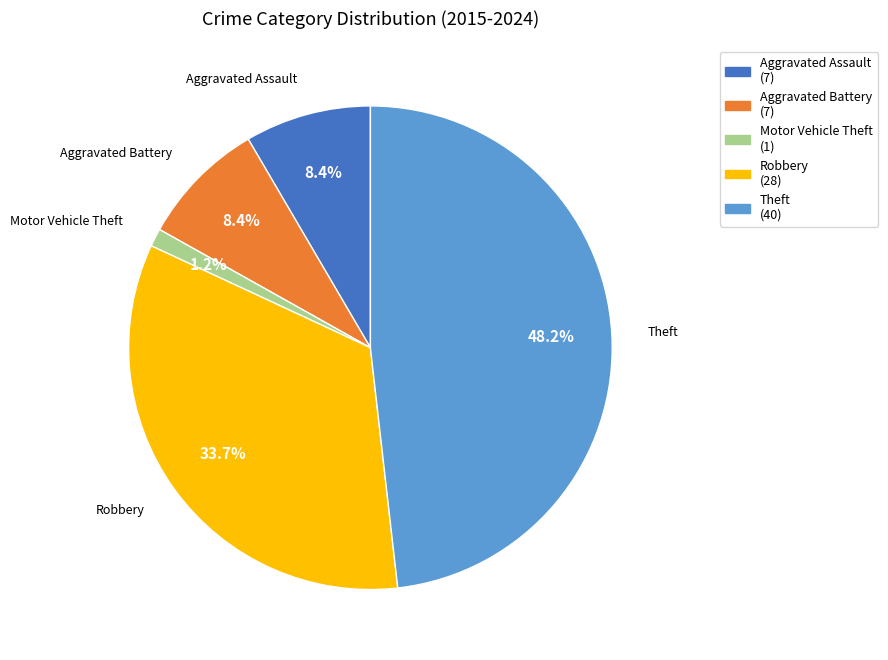

Is Motor Vehicle Theft the majority of the pie?

No